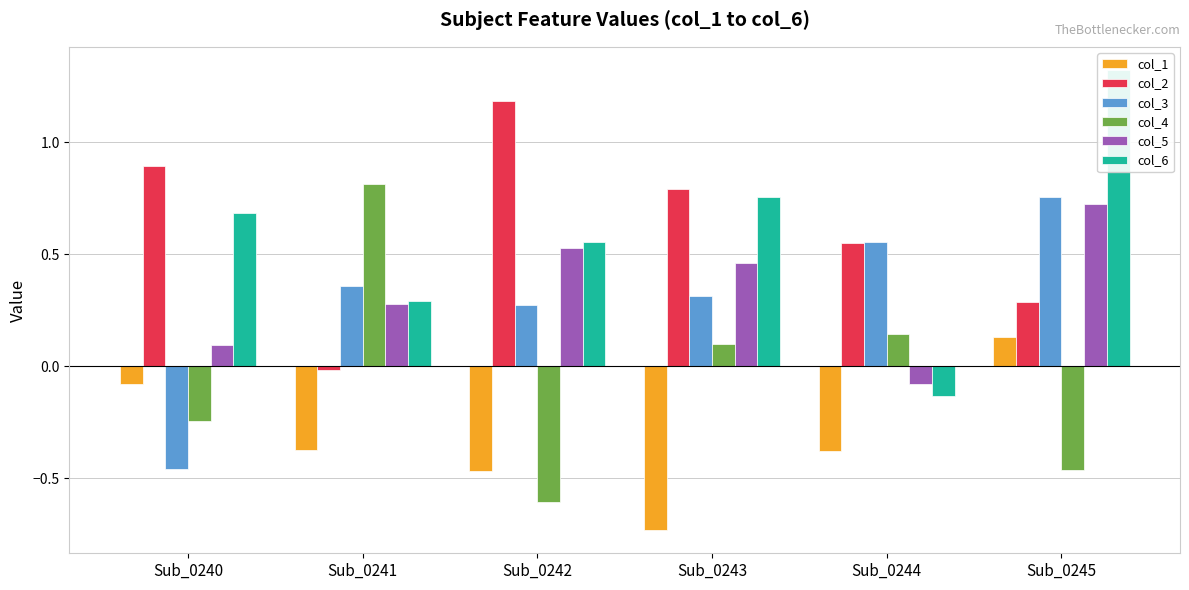

Is the value of col_4 at Sub_0243 greater than the value of col_2 at Sub_0242?

No